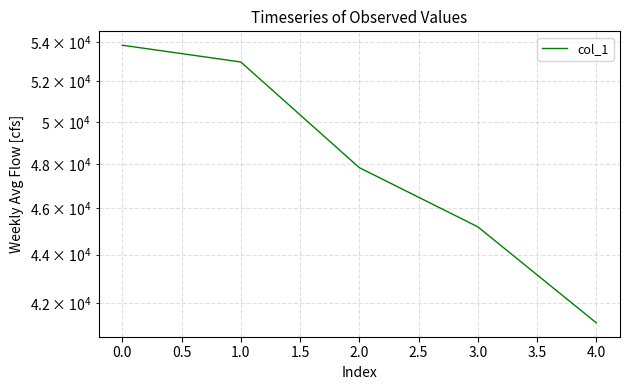

What is the average value?

48210